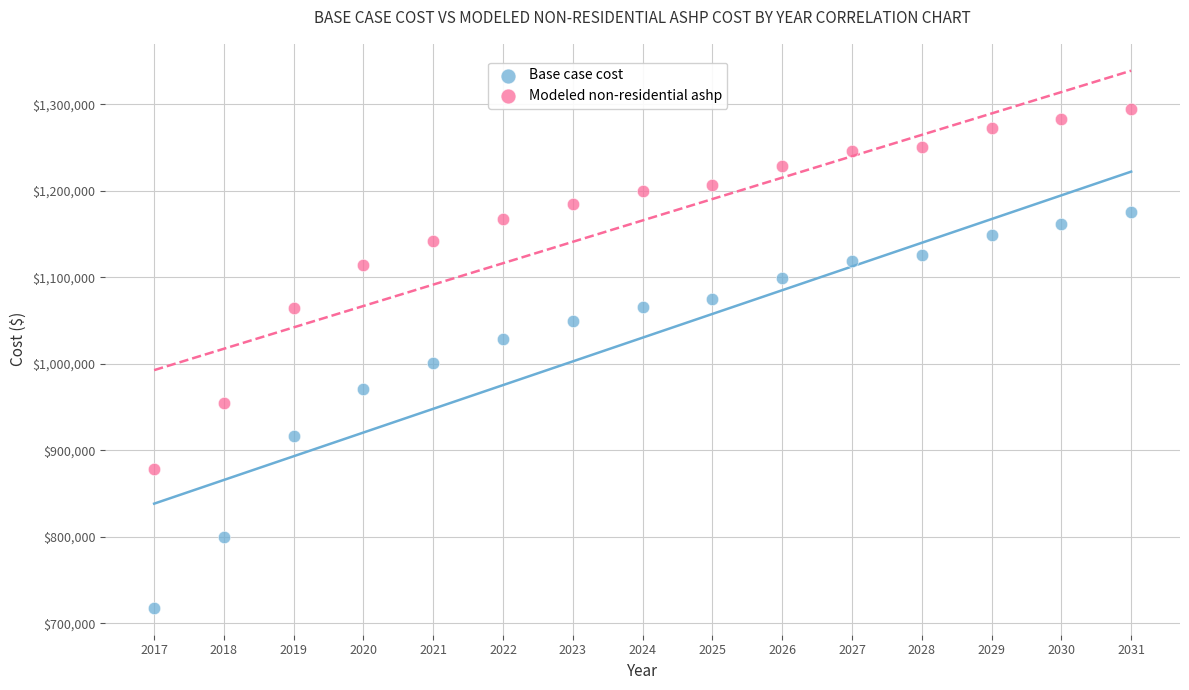

Which series reaches the maximum Y coordinate?

Modeled non-residential ashp